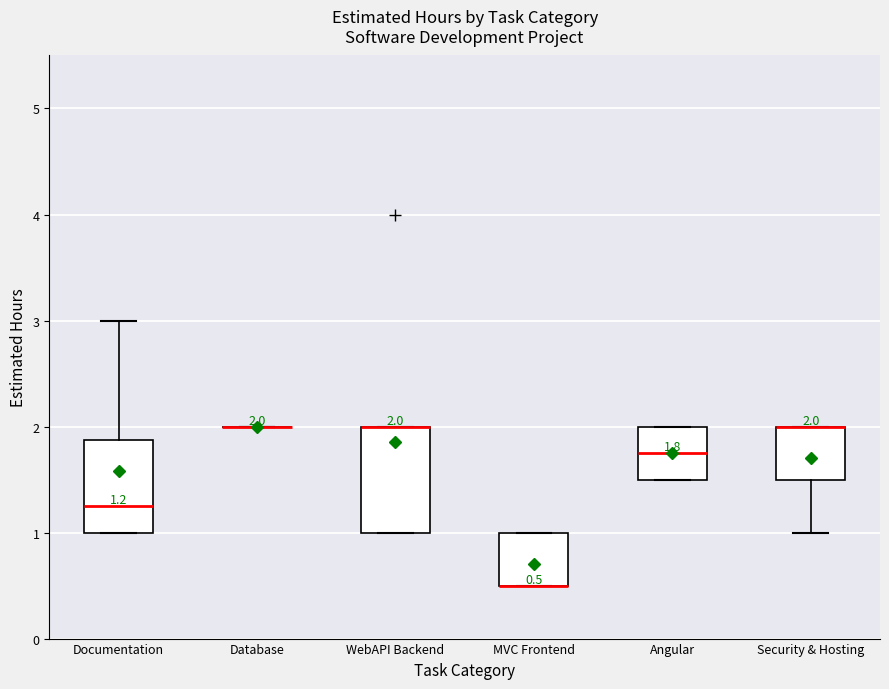

Which box is the tallest, from its lower edge to its upper edge?

WebAPI Backend